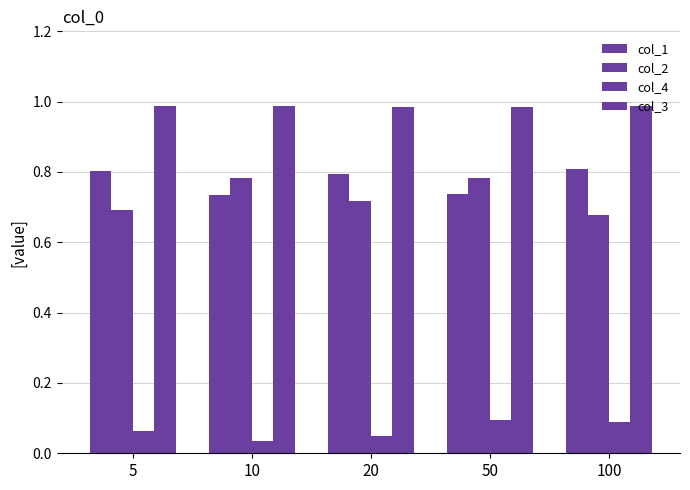

What is the spread (max minus min) of values at 10?

1.0